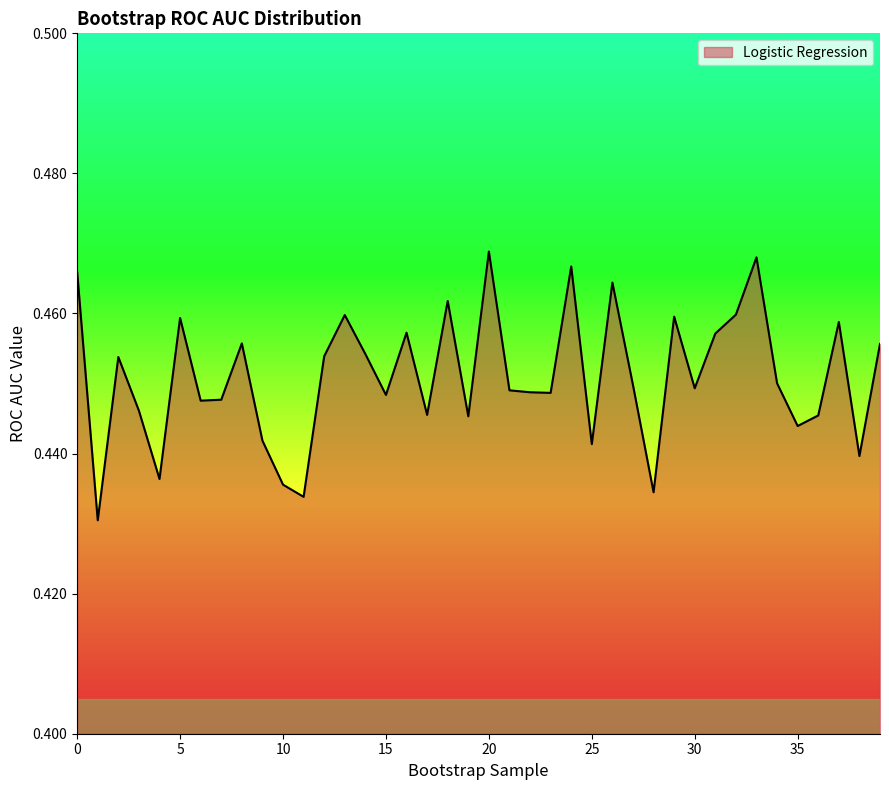

List the labels in order of value, smallest first.

1, 11, 28, 10, 4, 38, 25, 9, 35, 19, 36, 17, 3, 6, 7, 15, 23, 22, 21, 30, 27, 34, 2, 12, 14, 39, 8, 31, 16, 37, 5, 29, 13, 32, 18, 26, 0, 24, 33, 20